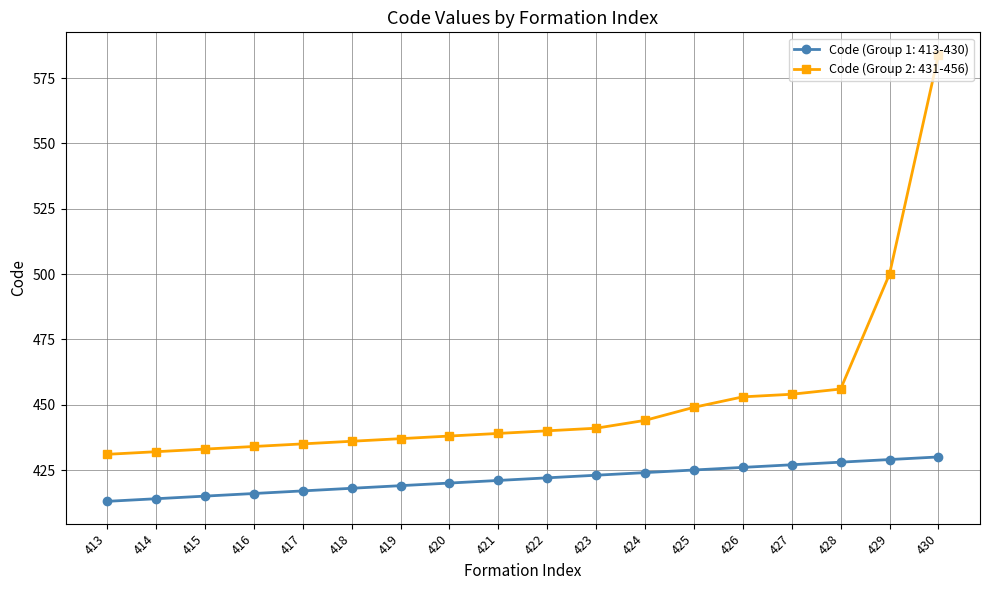

Which label corresponds to the largest value in the chart?

430